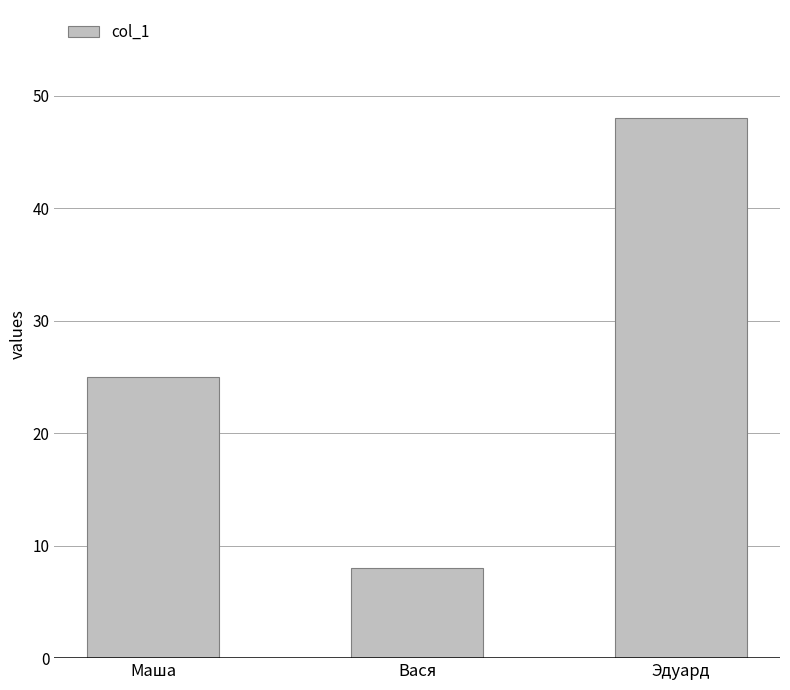

The chart shows a value of 14 at Вася. True or false?

False